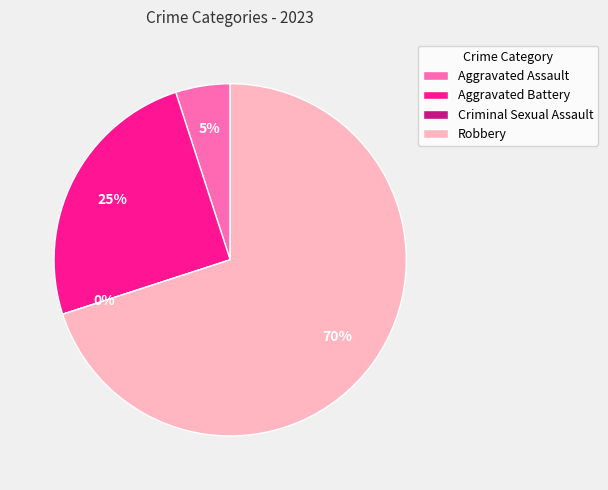

To the nearest percent, what is the average slice percentage?

25%